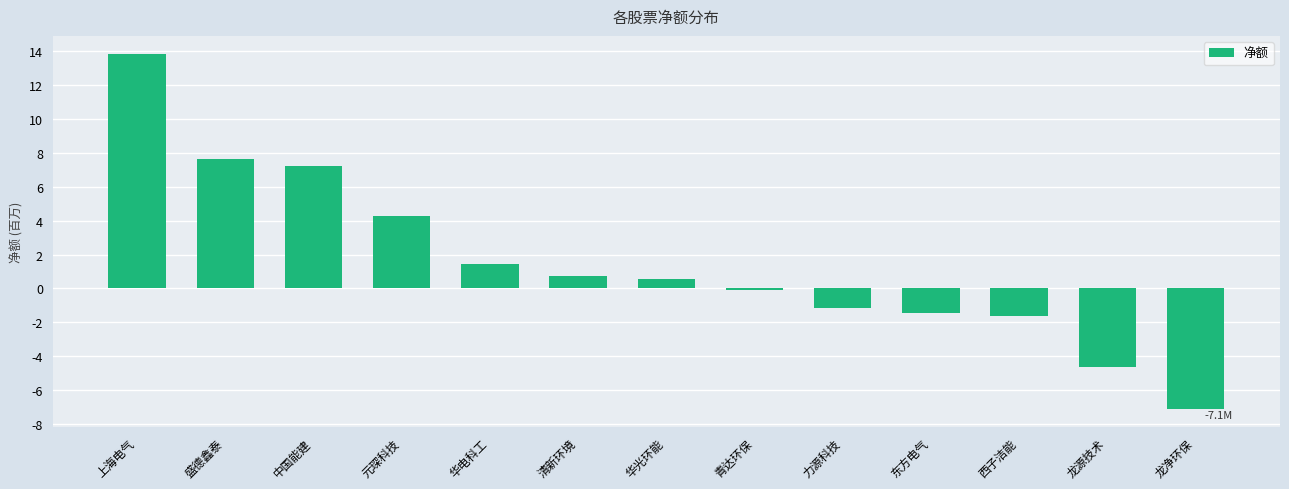

What is the change in value from 中国能建 to 元琛科技?

-2988054